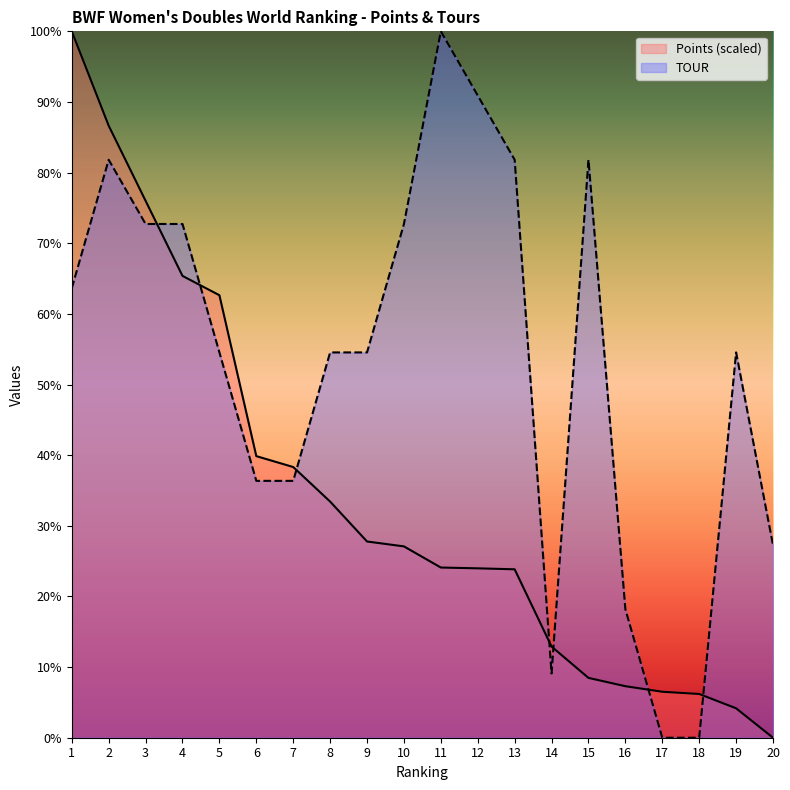

What is the sum of all Points (scaled) values?

674.6